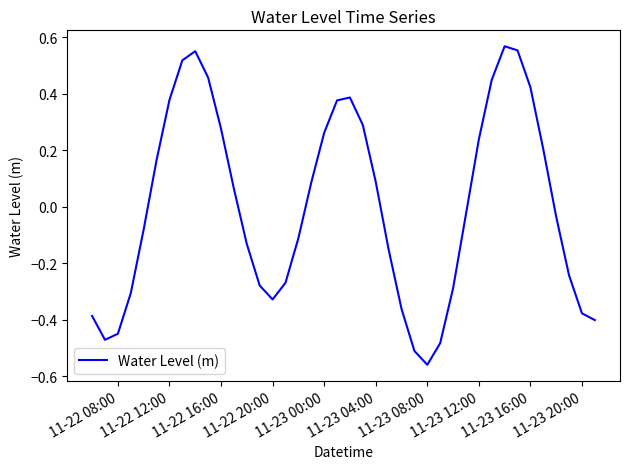

What is the difference between the maximum and minimum values?

1.1